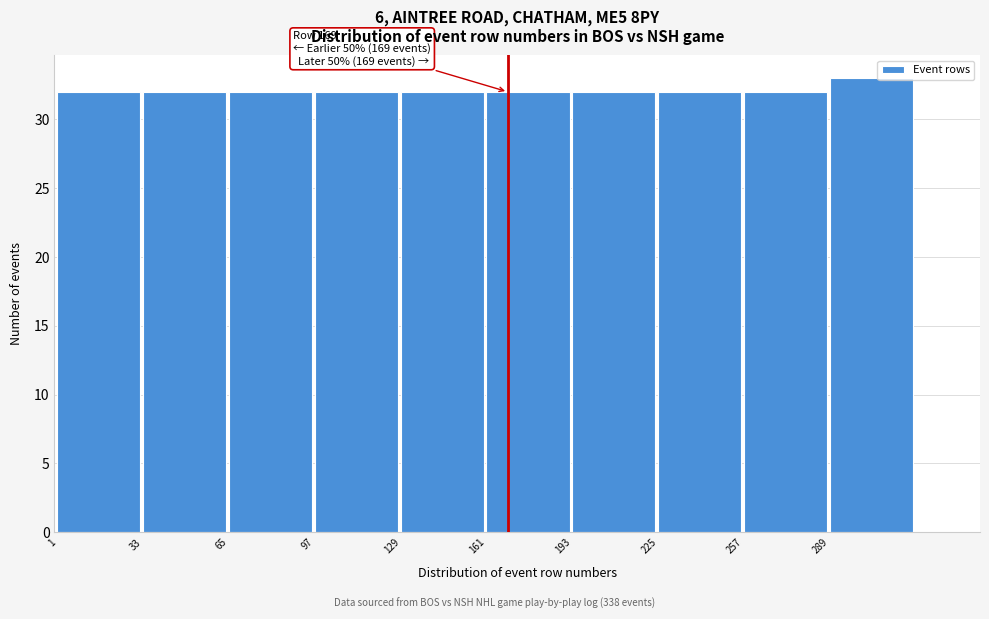

Over which range of the x-axis is the bar tallest?

289 to 321